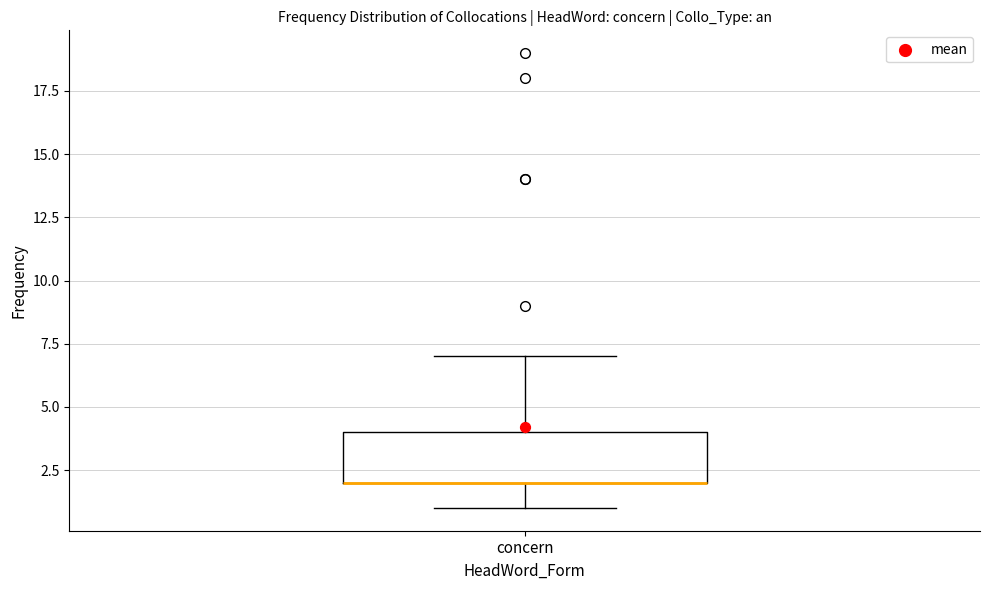

Transcribe this box plot: give where the median line is, the range the box spans, and where the two whiskers end, as read against the y-axis. The values are not printed on the chart, so give them approximately, as read against the axis.

median 2 (drawn on the box's lower edge), box 2 to 4, whiskers 1 to 7